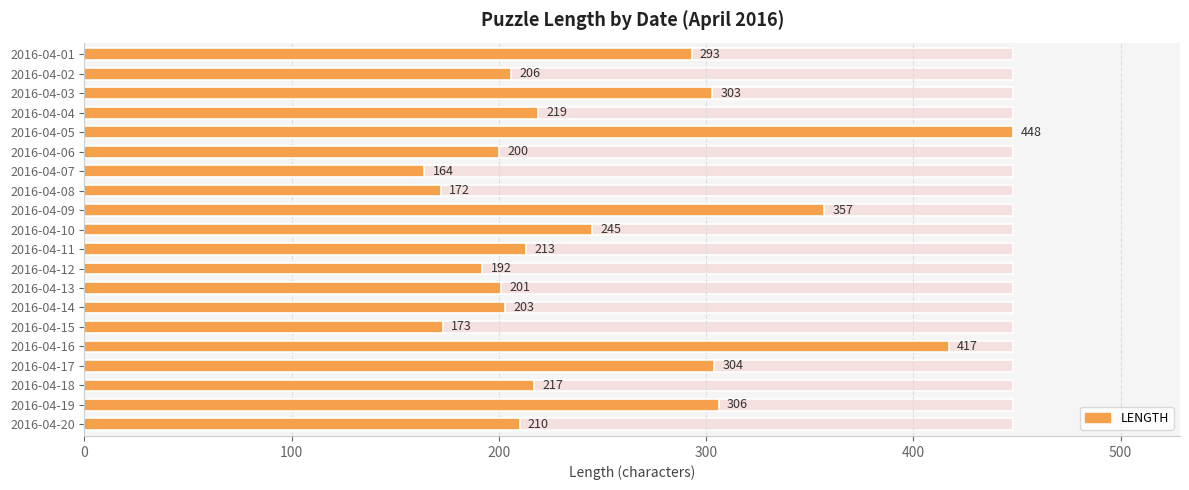

True or false: the data shows 448 at 2016-04-05.

True